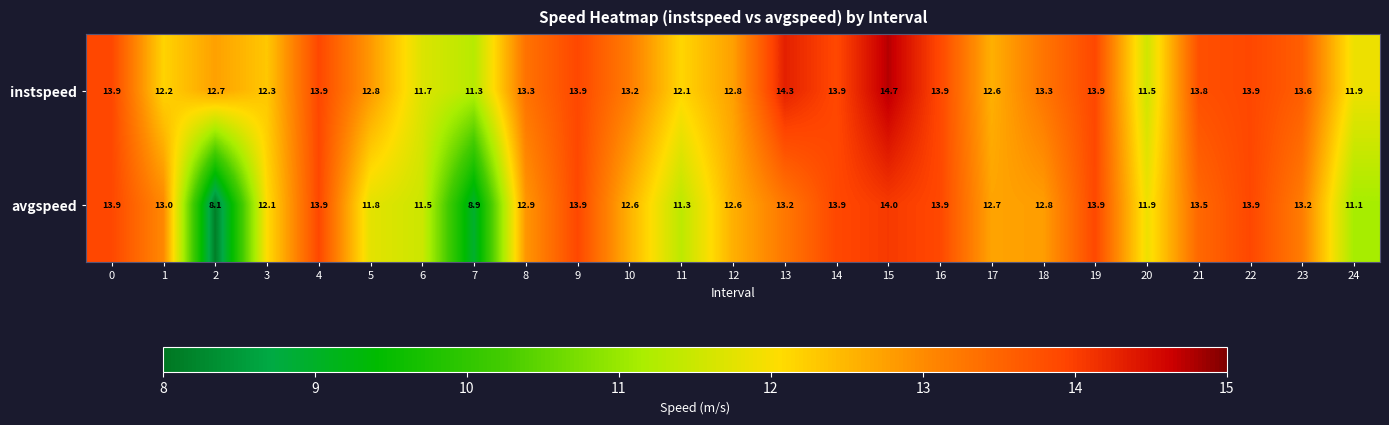

What is the approximate value of instspeed at 24?

11.9